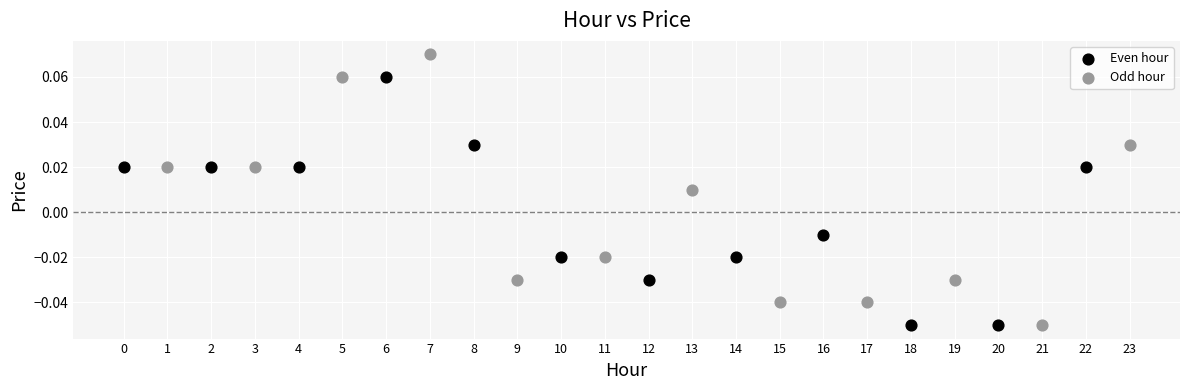

What are all the series names shown in the legend?

Even hour, Odd hour